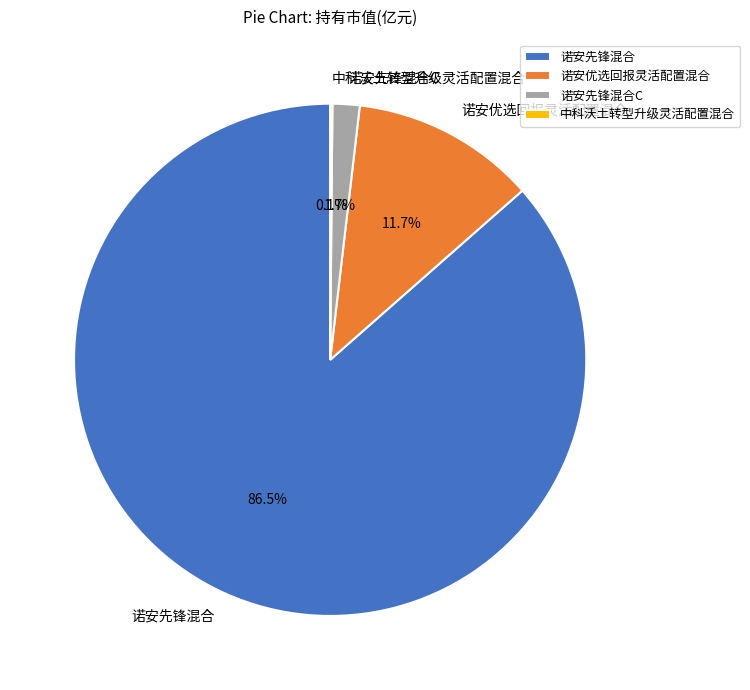

What percentage is NOT represented by 诺安先锋混合C?

98.3%